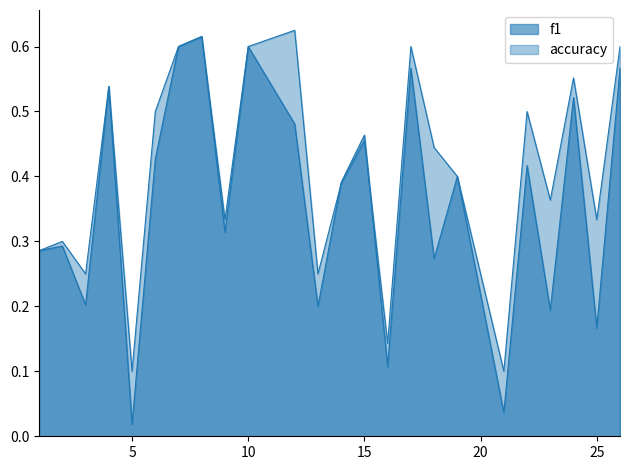

What are all the series names shown in the legend?

f1, accuracy